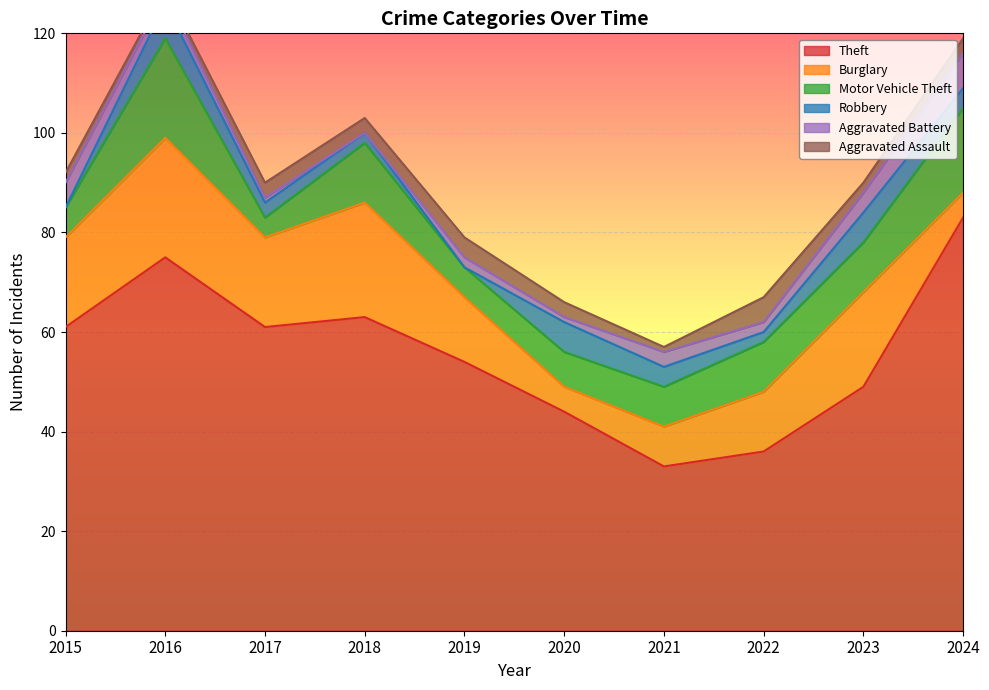

Where is Motor Vehicle Theft nearest to the value 12?

2018